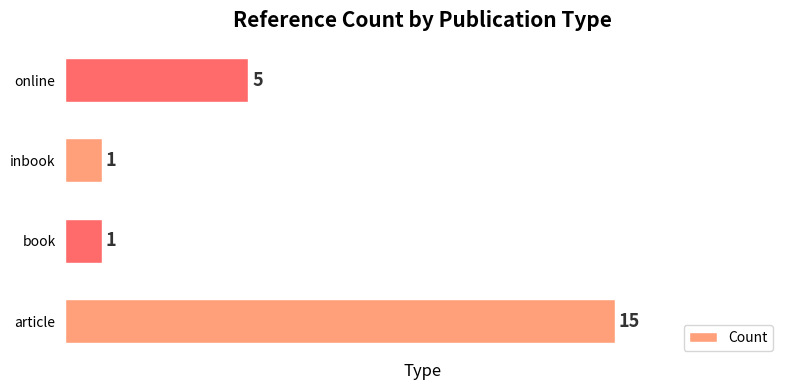

What is the greatest value displayed?

15